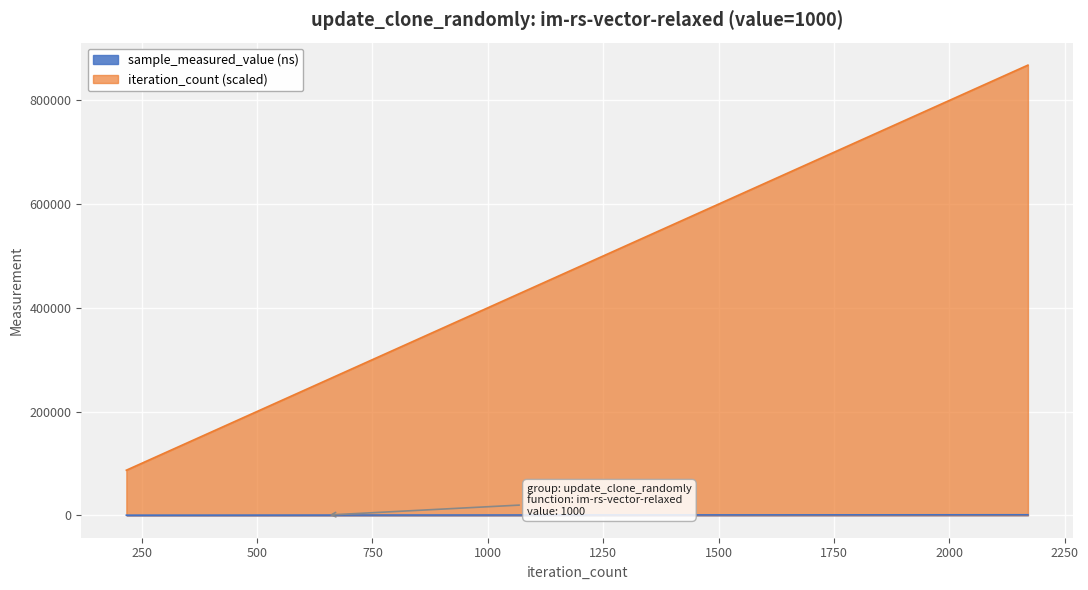

Rank the series by their average value, from lowest to highest.

sample_measured_value (ns), iteration_count (scaled)